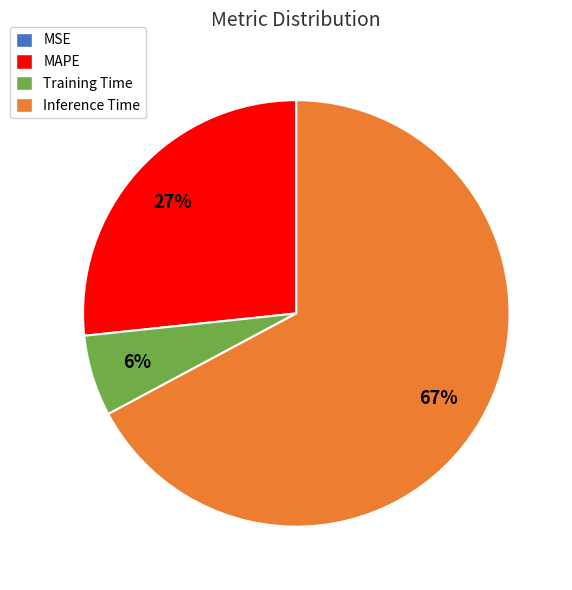

Is Inference Time the majority of the pie?

Yes